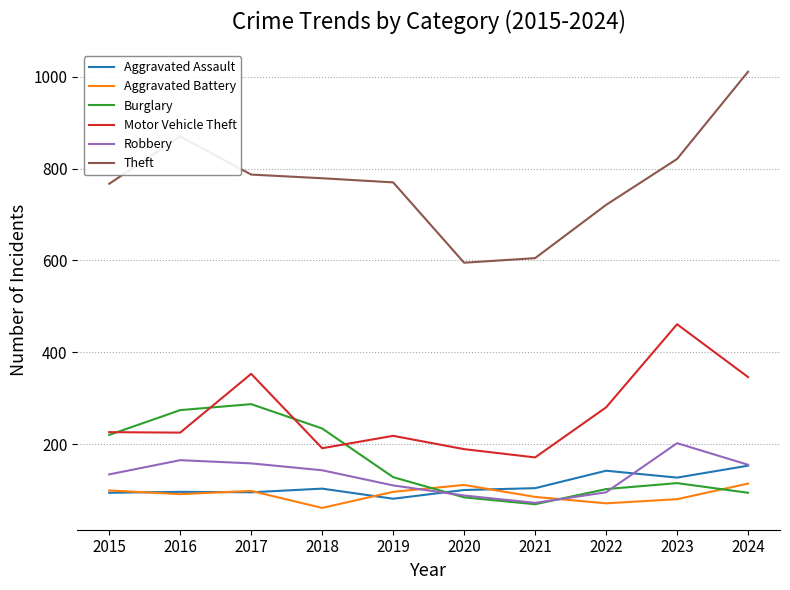

What is the minimum value shown in the chart?

61